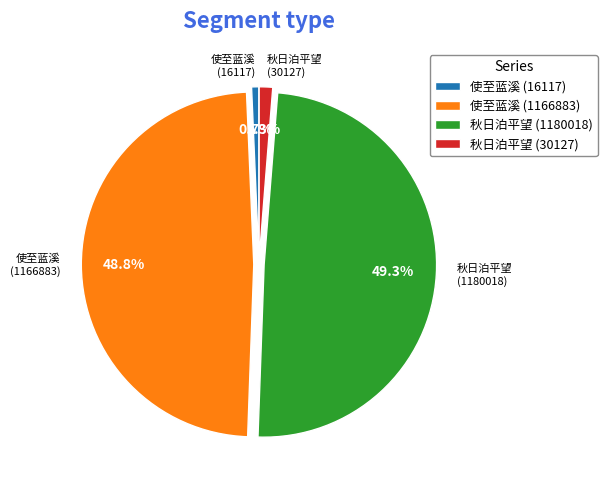

Rank the categories by value from highest to lowest.

秋日泊平望 (1180018), 使至蓝溪 (1166883), 秋日泊平望 (30127), 使至蓝溪 (16117)